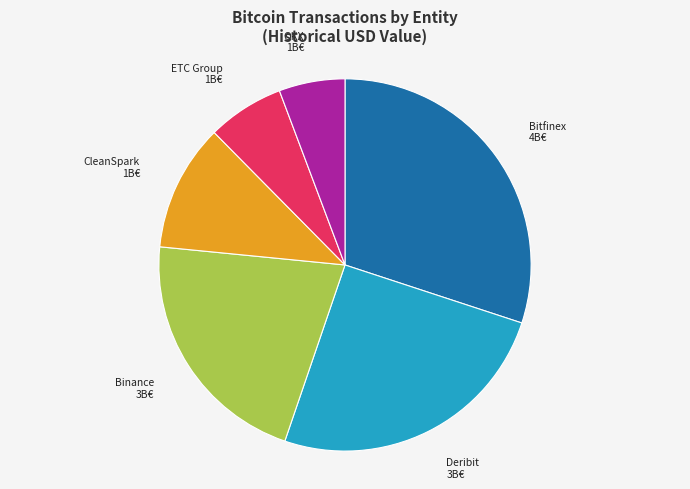

Is there any slice that represents more than half of the pie?

No